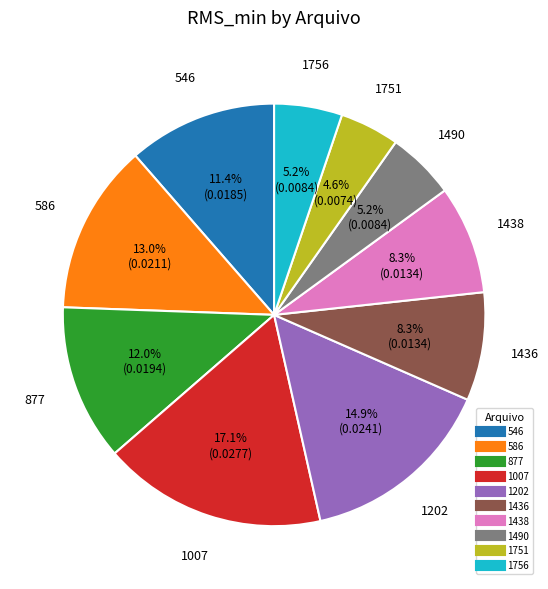

To the nearest percent, what is the difference between the 546 and 1751 slice percentages?

7%